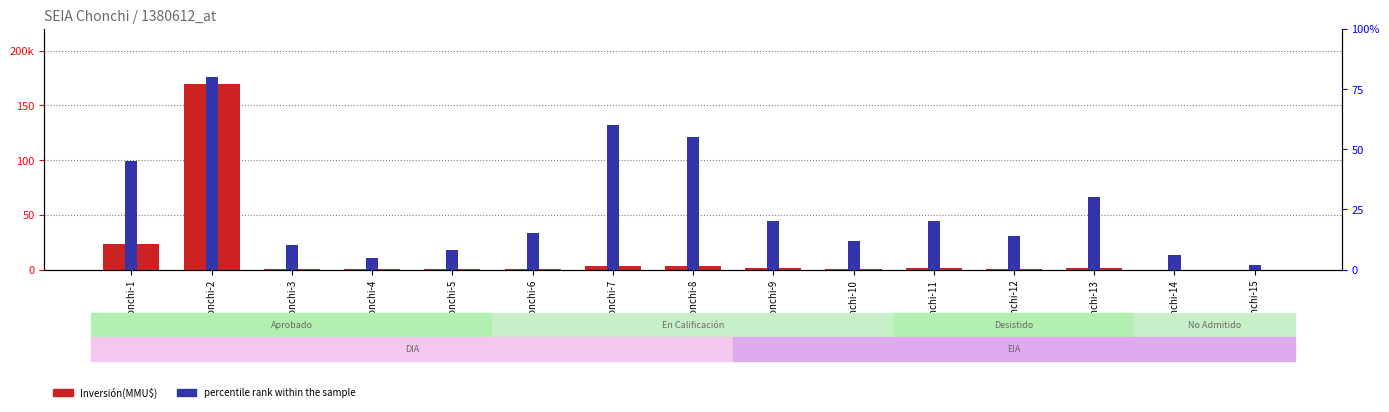

What are all the series names shown in the legend?

Inversión(MMU$), percentile rank within the sample